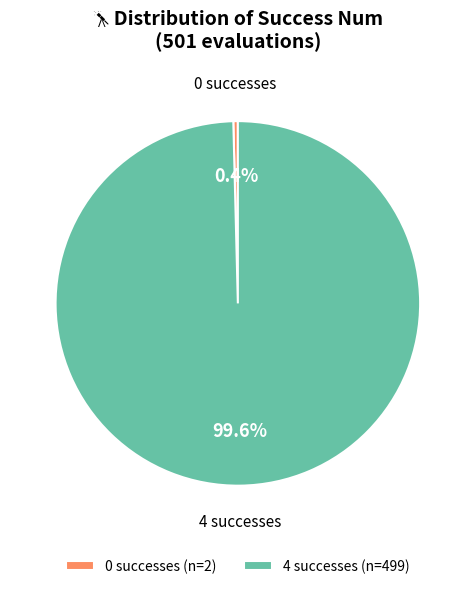

Does any single category account for the majority?

Yes